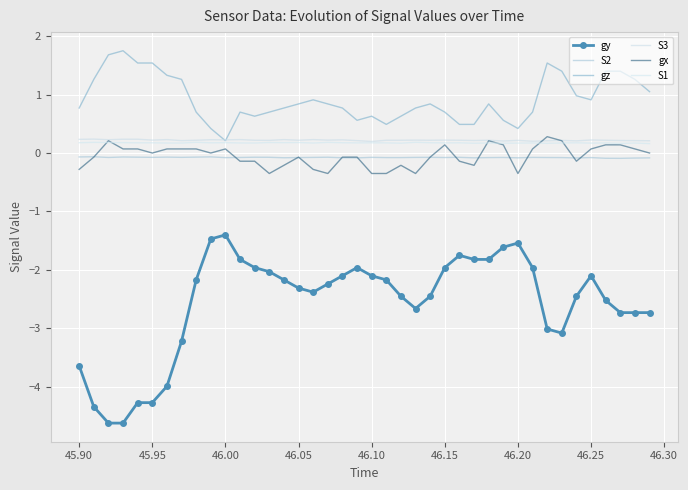

What is the difference between the maximum and minimum values in the gx series?

0.6